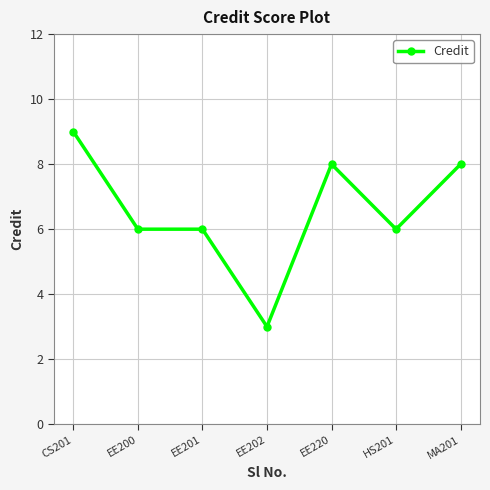

What value does the data have at HS201?

6